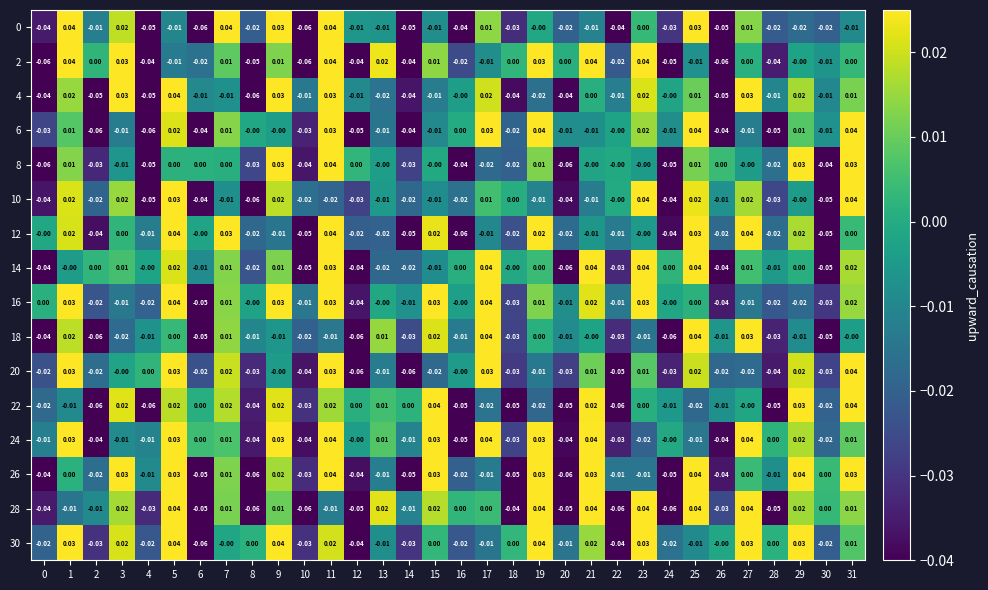

Is the value of 22 at 20 greater than the value of 26 at 10?

No